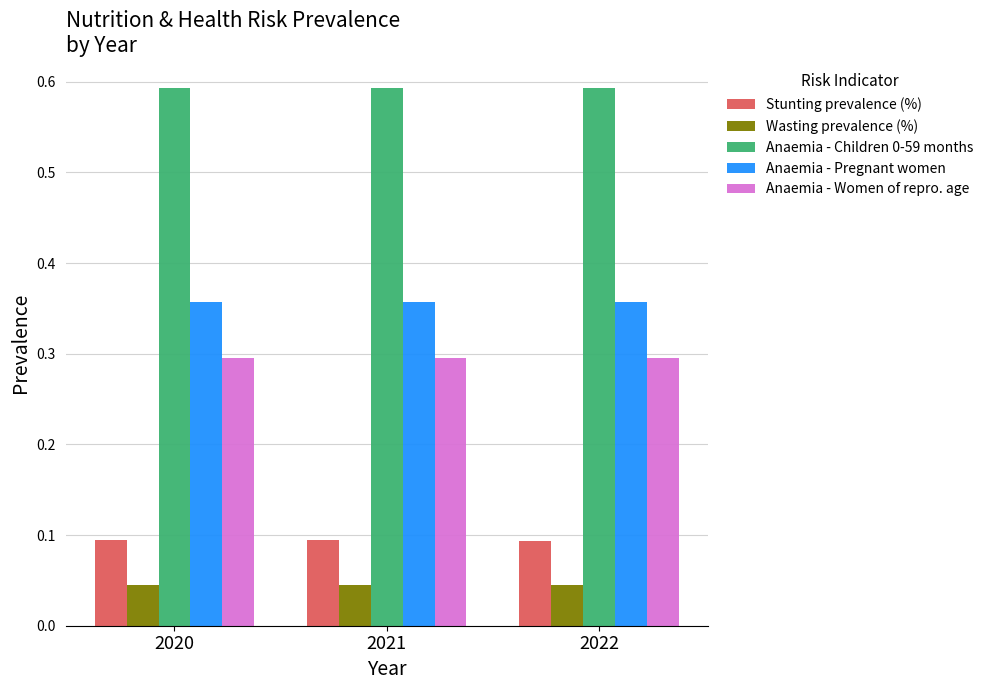

What is the highest value of the Anaemia - Women of repro. age series?

0.3